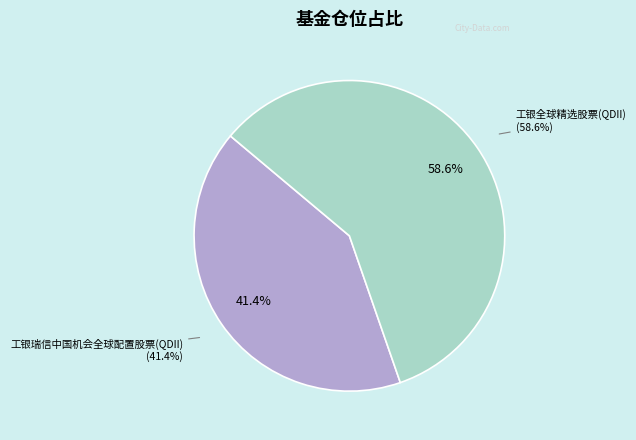

Which slice is the largest?

工银全球精选股票(QDII)